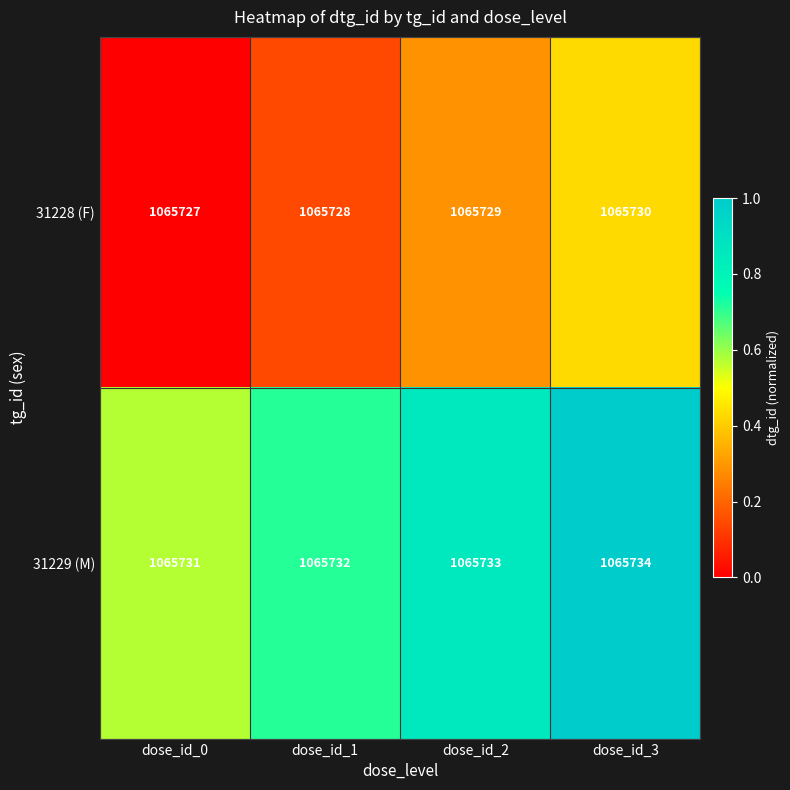

List the series in order of their overall mean, lowest first.

31228 (F), 31229 (M)